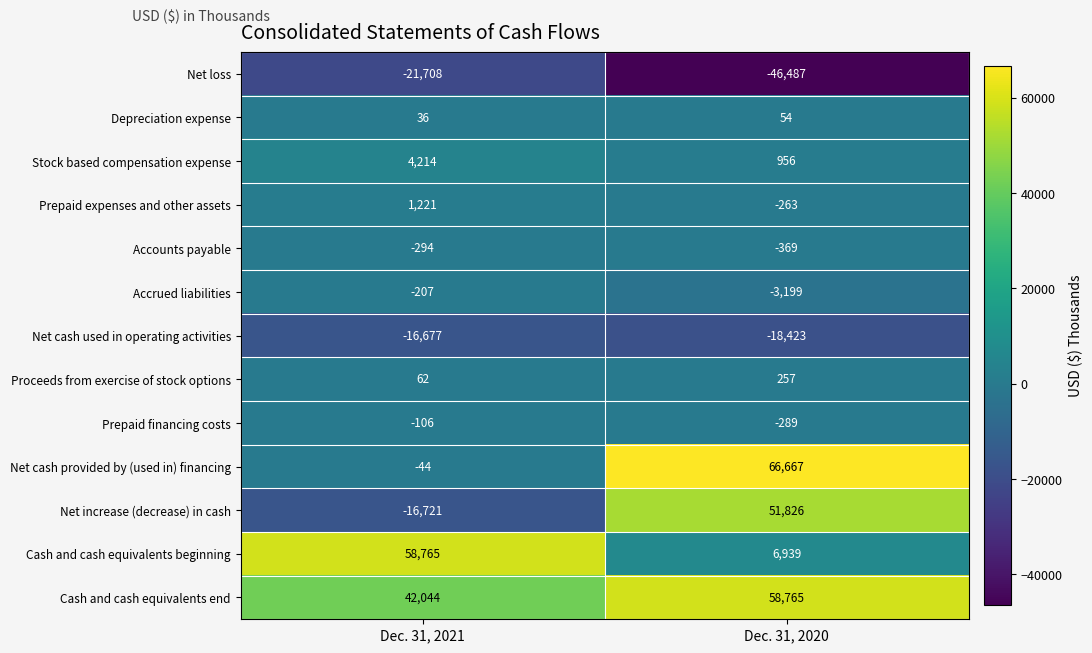

At which category is the sum across all series the highest?

Dec. 31, 2020